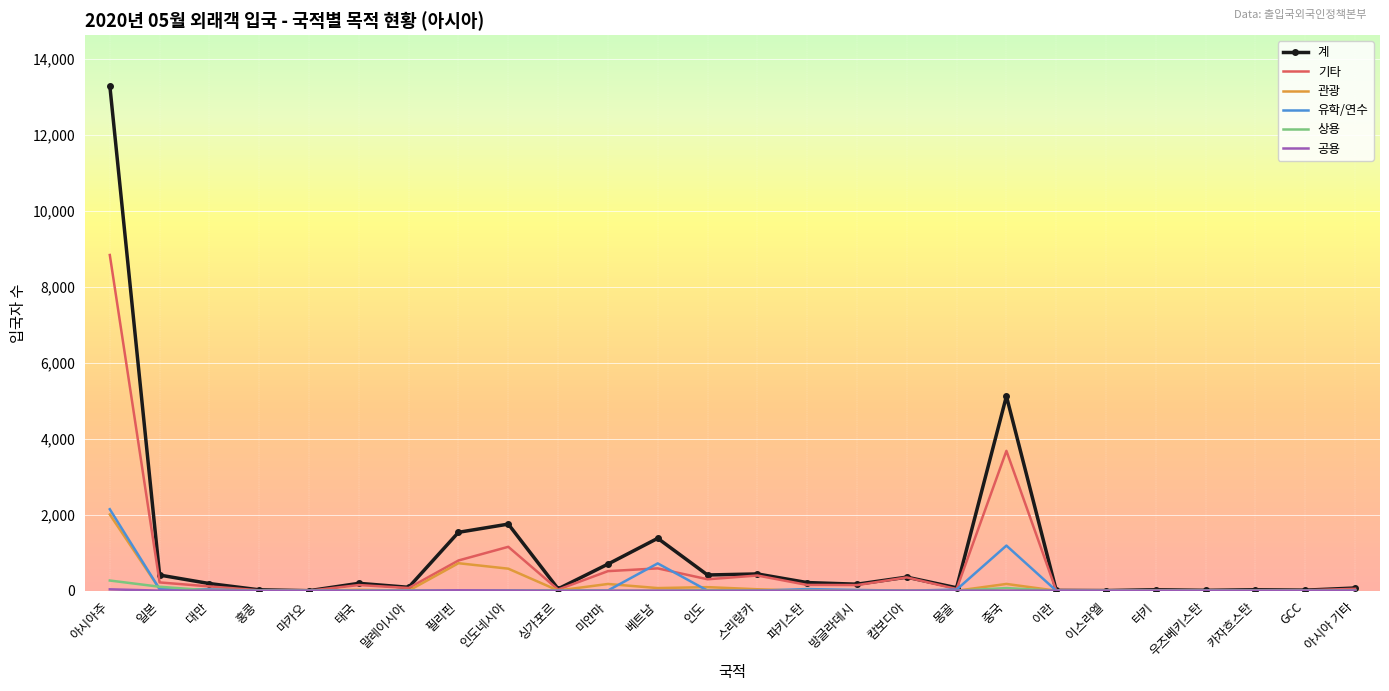

At which category does the chart reach its peak across all series?

아시아주